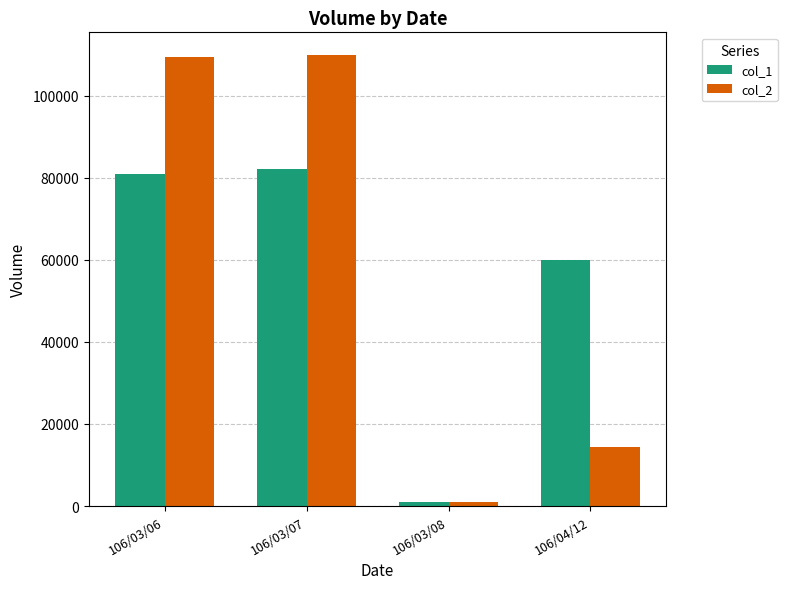

What is the highest value of the col_1 series?

82000